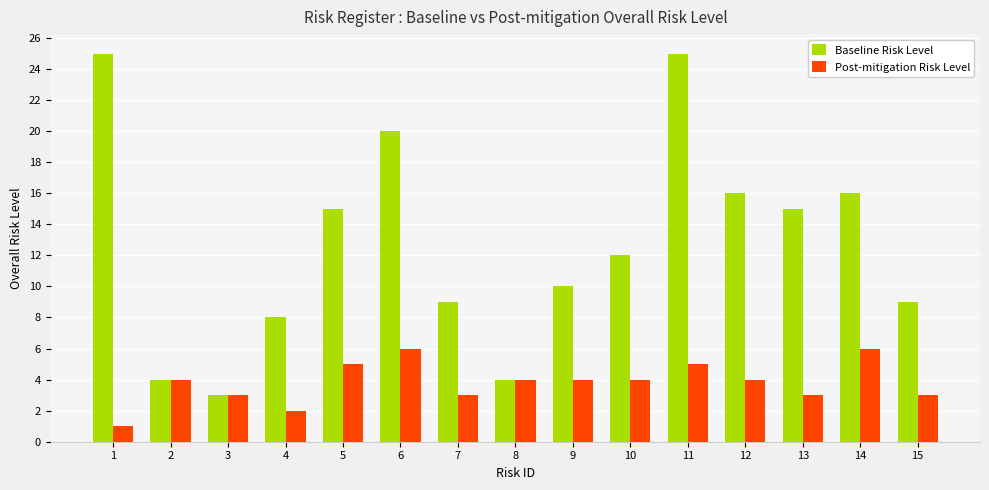

Rank the series by their average value, from highest to lowest.

Baseline Risk Level, Post-mitigation Risk Level